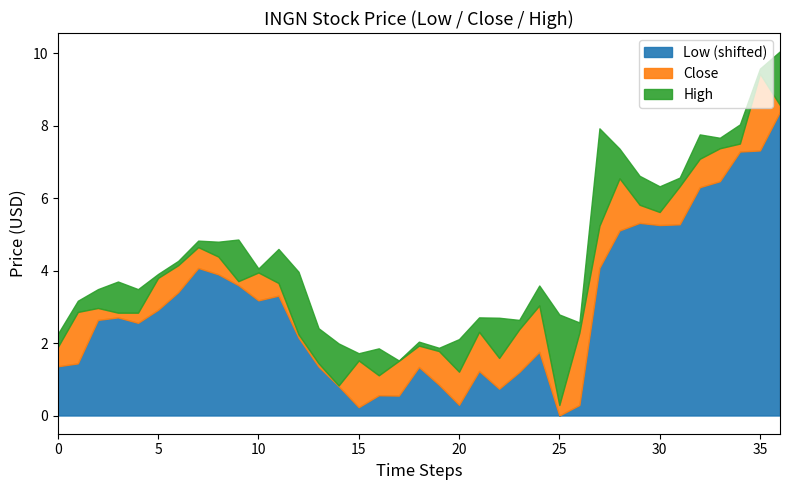

In Low, how many points are lower than both neighbors (excluding endpoints)?

8